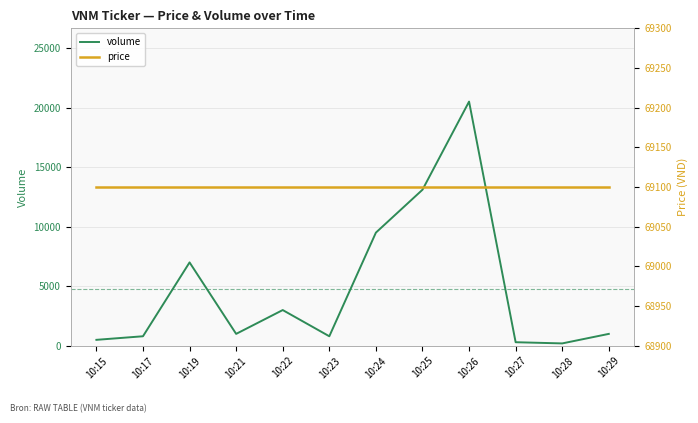

Rank the categories by volume value from lowest to highest.

10:28, 10:27, 10:15, 10:17, 10:23, 10:21, 10:29, 10:22, 10:19, 10:24, 10:25, 10:26